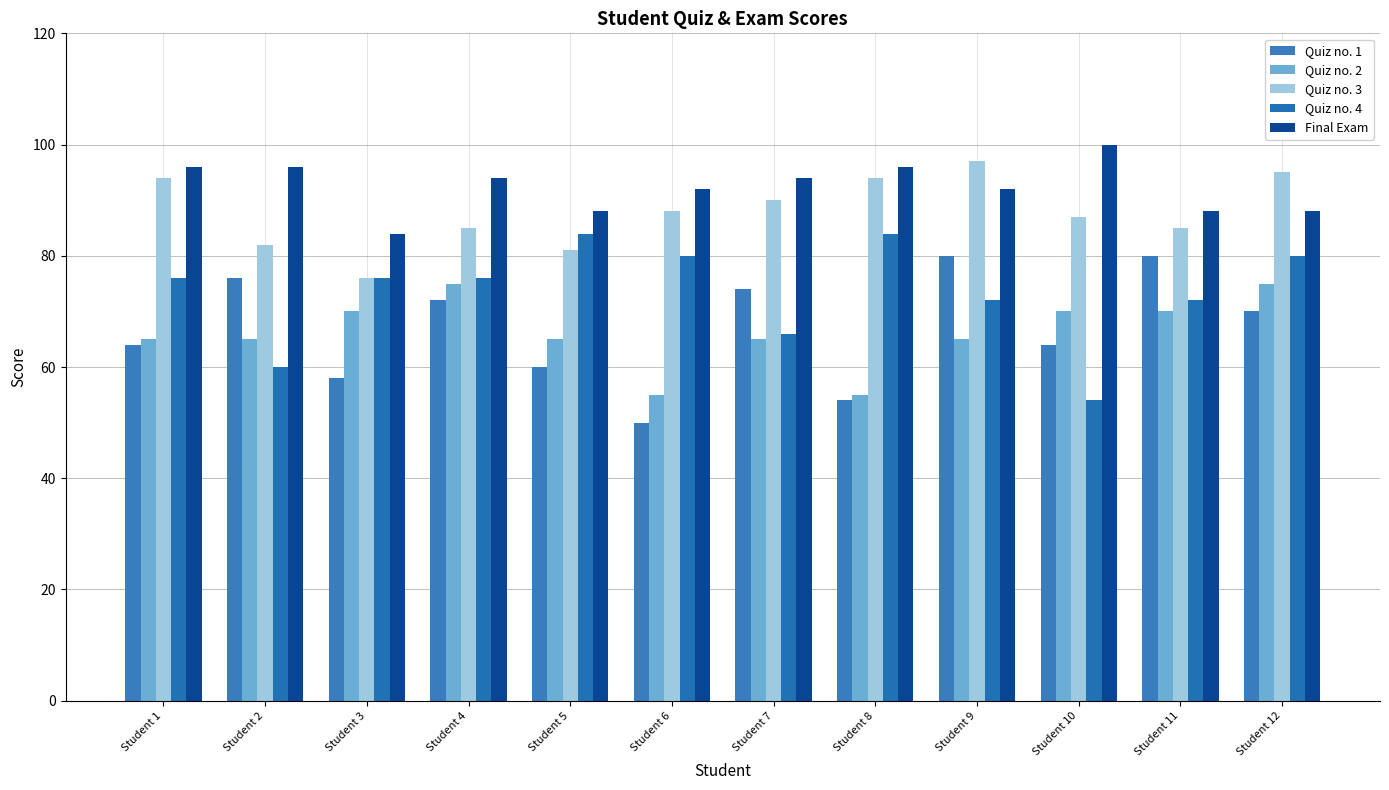

How many bars are there in each group?

5